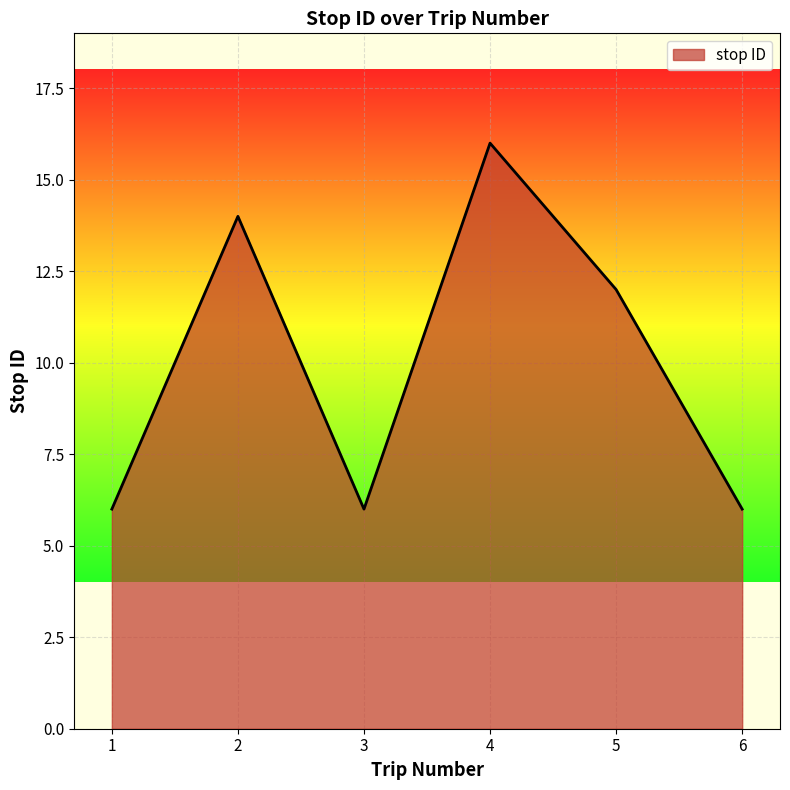

Read the value at 3.

6